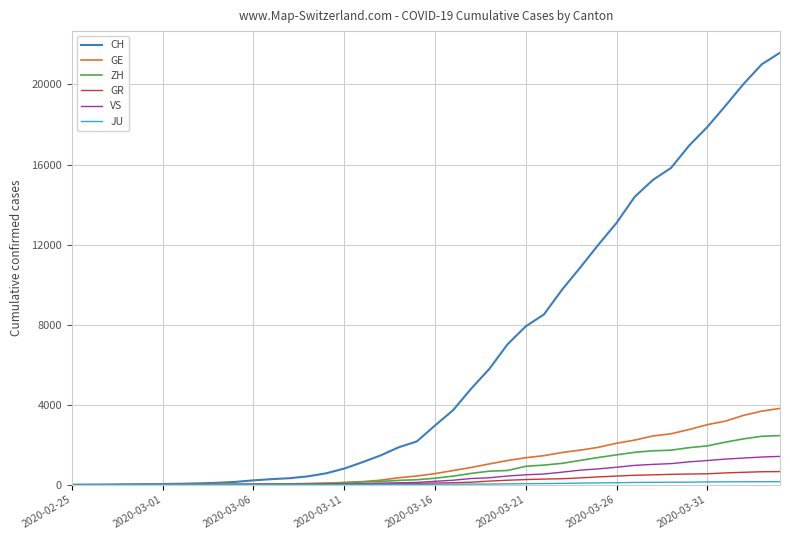

What is the maximum value for GE?

3816